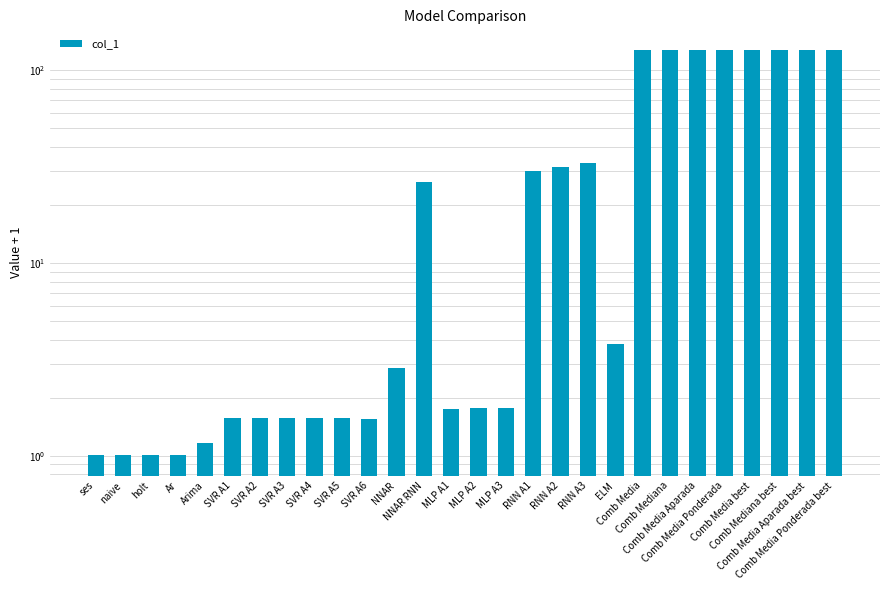

At which label does the data first exceed 2?

NNAR